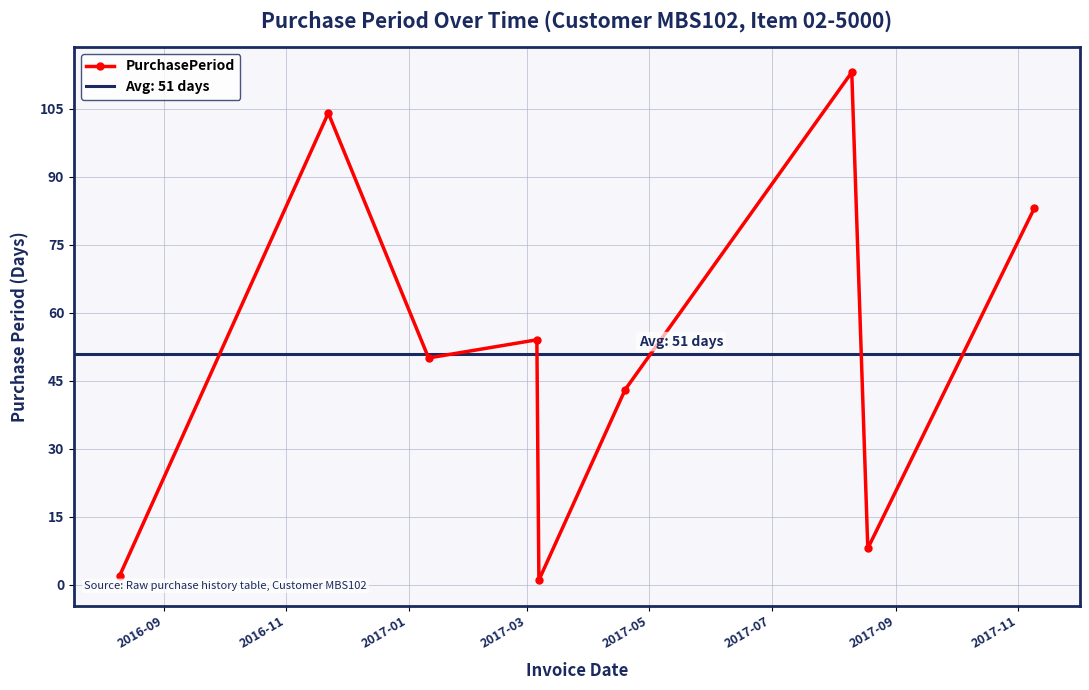

What is the value of the 9th point from the left?

83